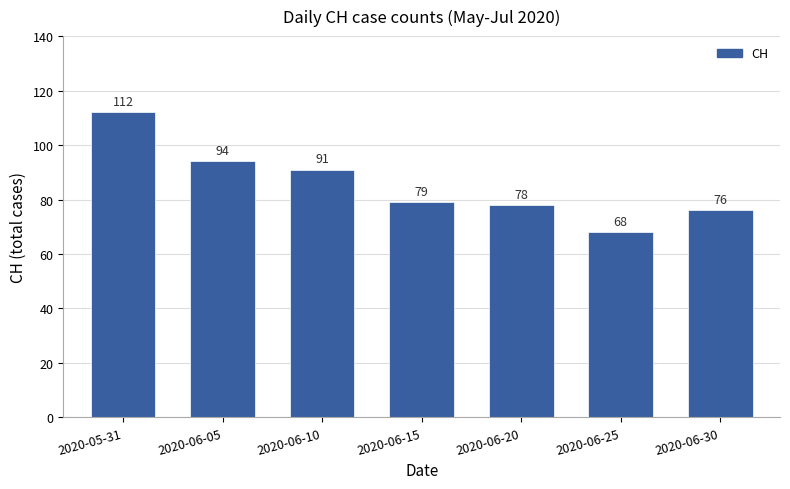

What is the difference between the values at 2020-06-20 and 2020-06-30?

2